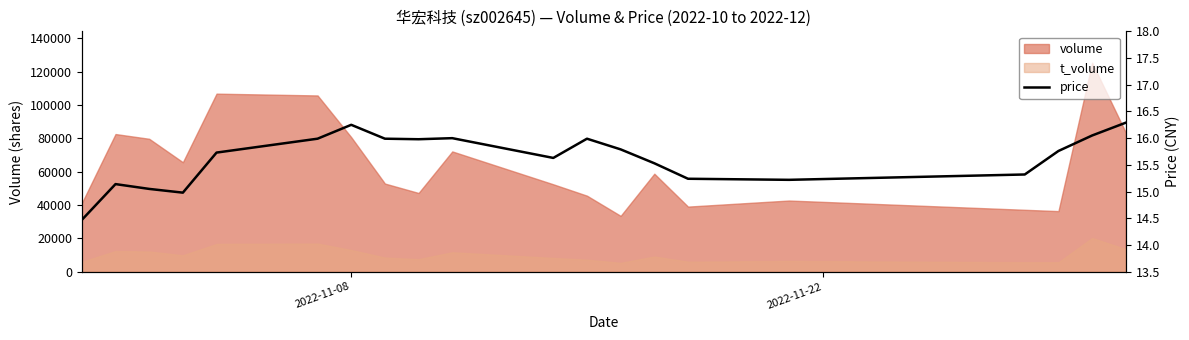

Reading left to right, list all the values displayed in this chart.

14.5	15.1	15.1	15.0	15.7	16.0	16.2	16.0	16.0	16.0	15.6	16.0	15.8	15.5	15.2	15.2	15.3	15.8	16.1	16.3